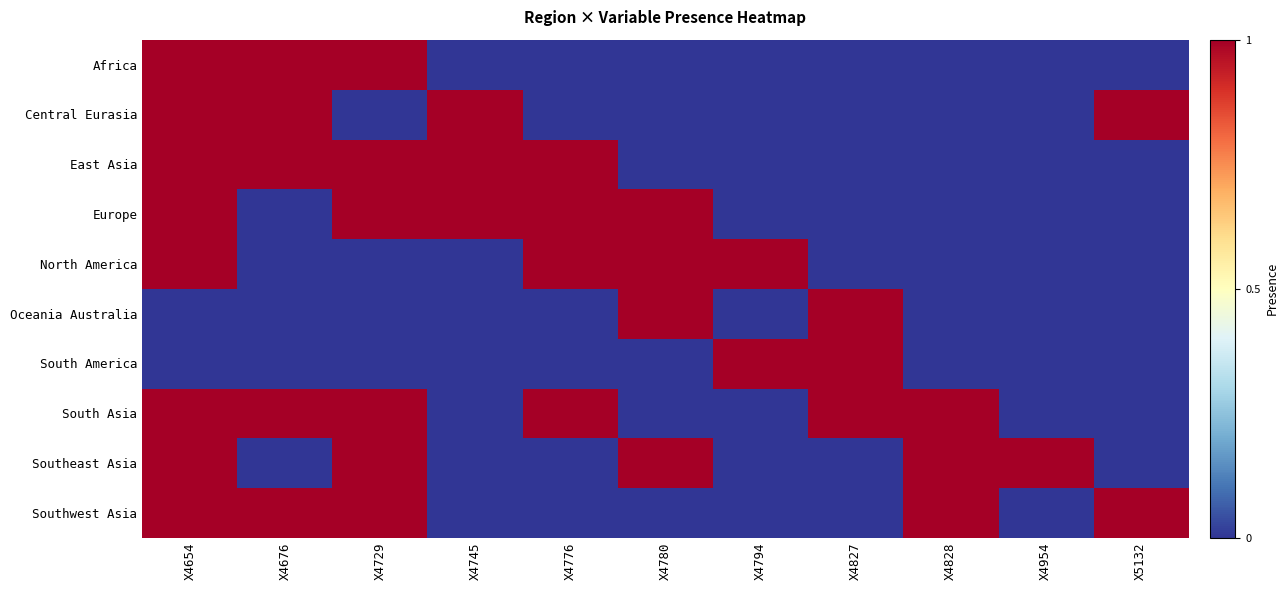

How many data points does each series have?

11